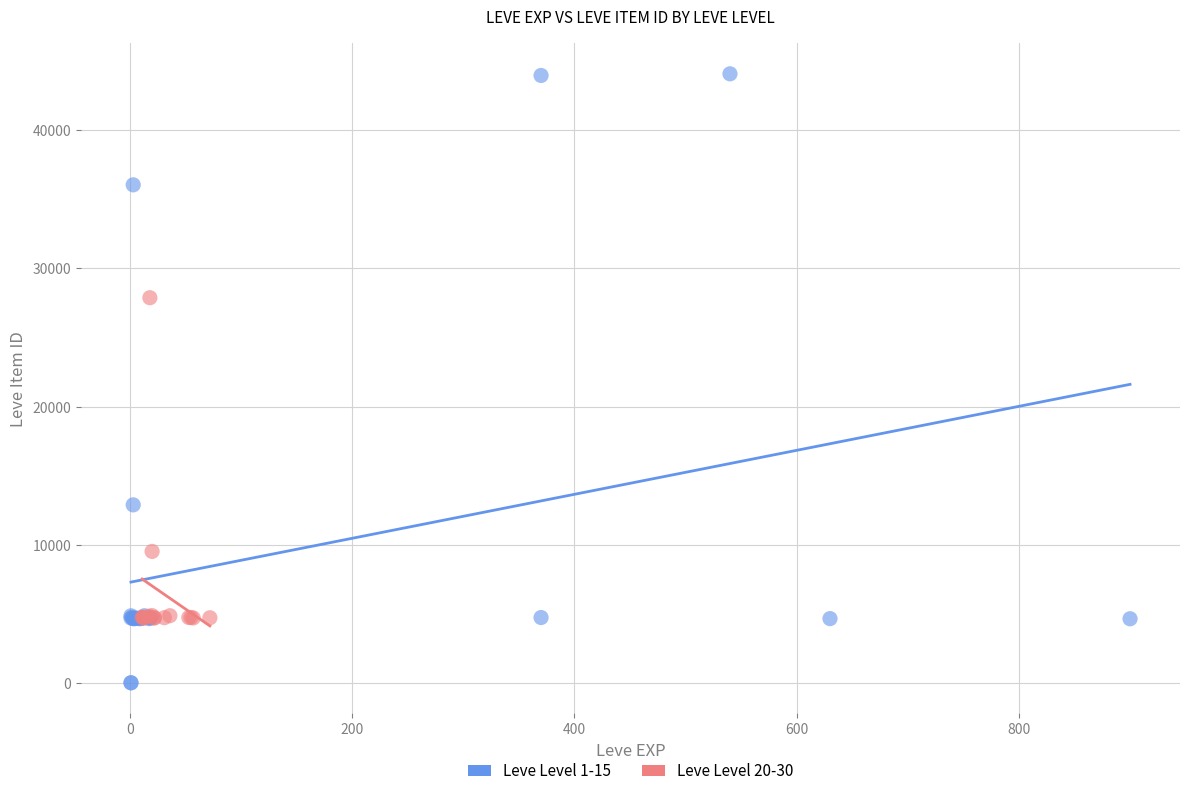

Which series reaches the maximum Y coordinate?

Leve Level 1-15